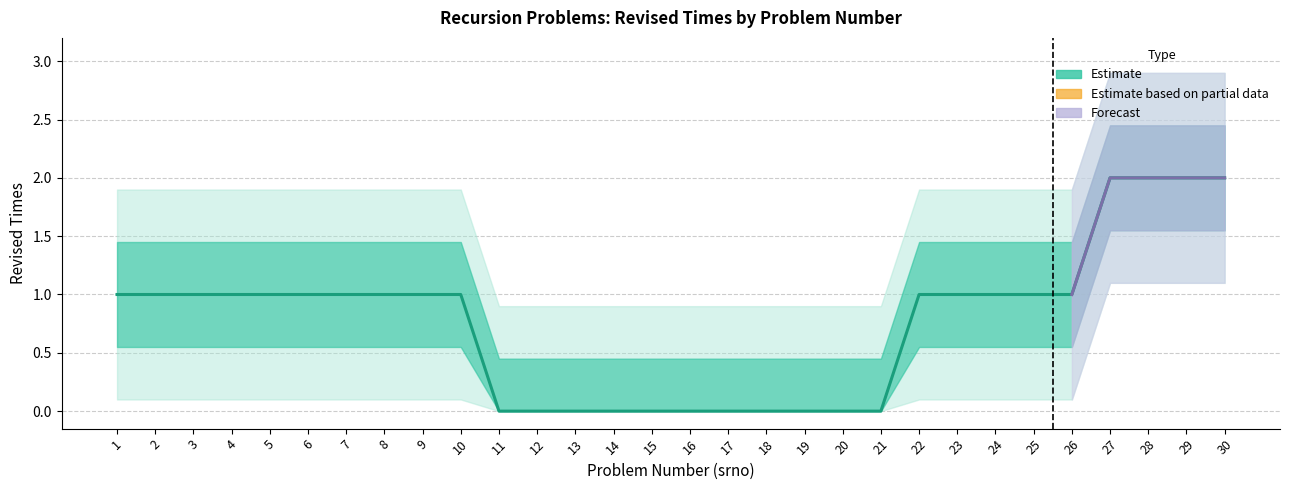

Is it true that the value at 5 is 1?

True